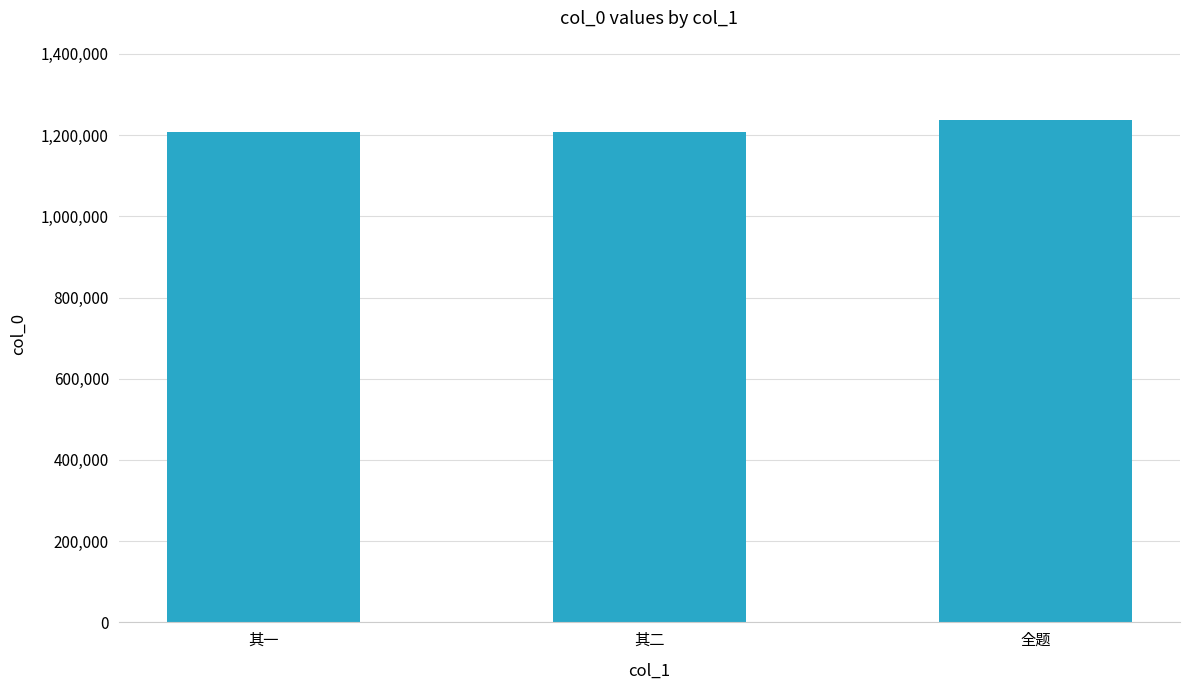

How many bars are there in total?

3